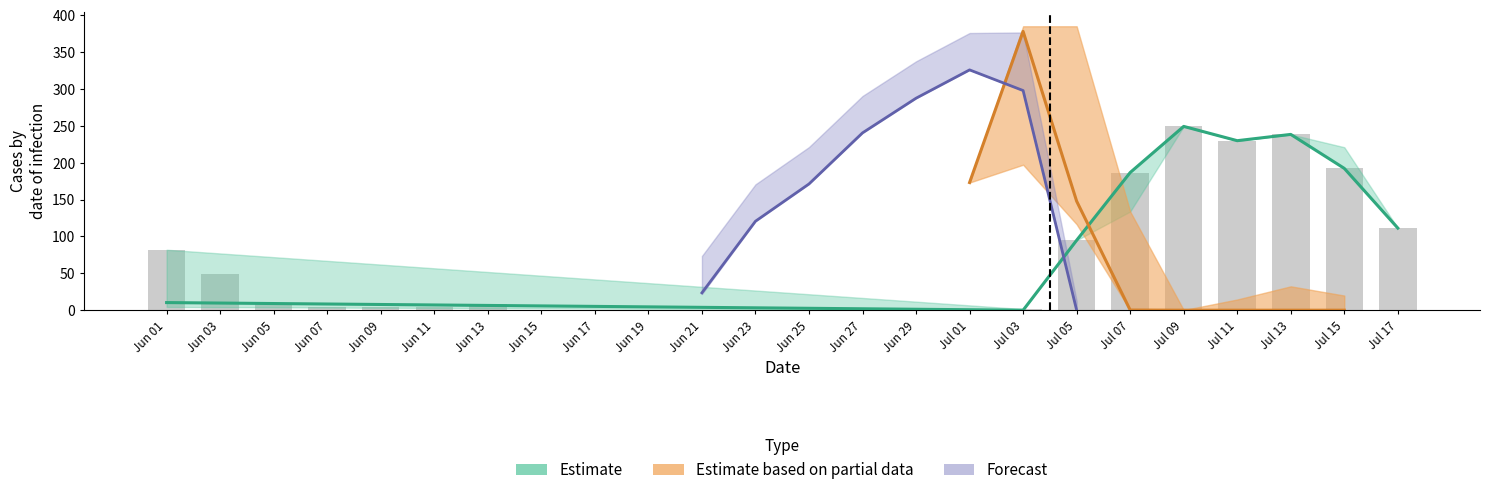

What is the label of the 21st bar from the left?

Jul 11